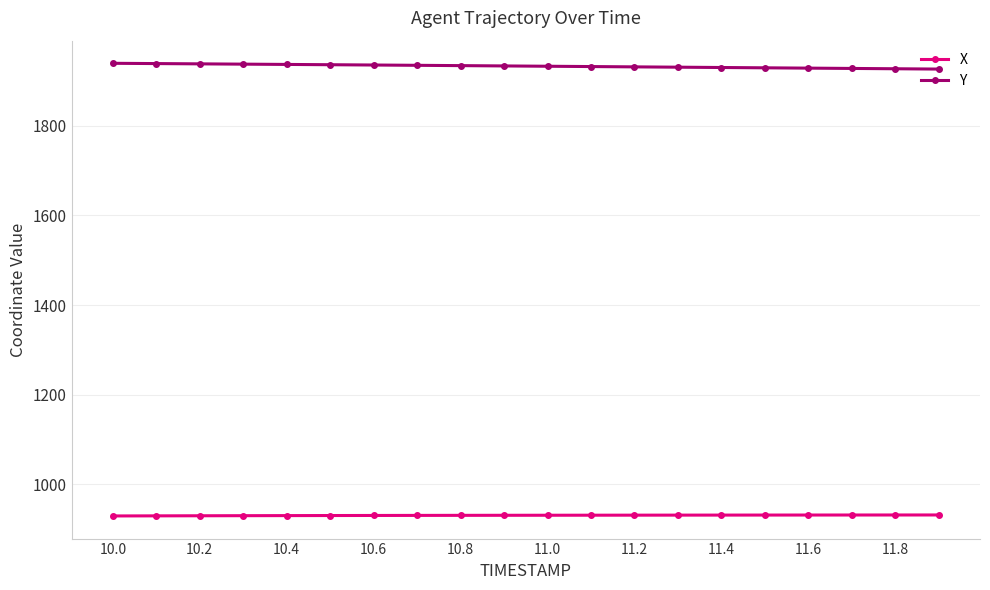

What is the average value of the X series?

930.9